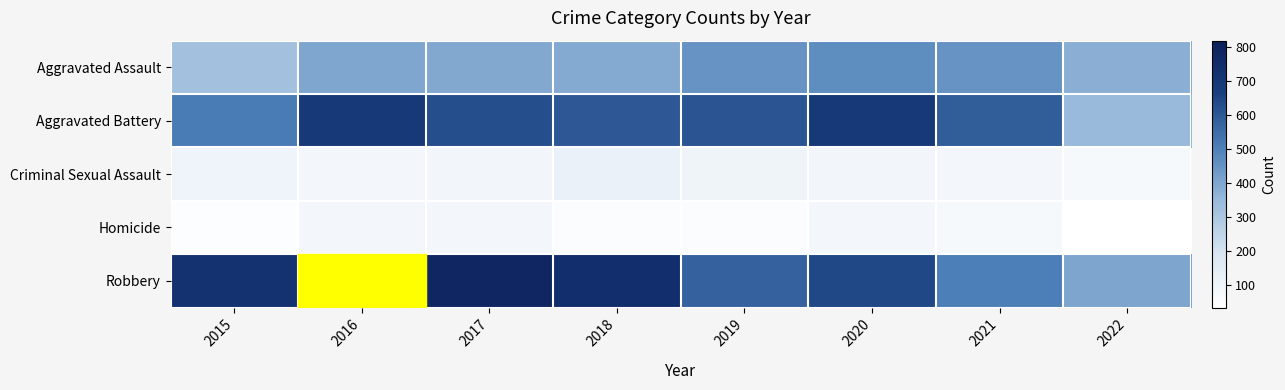

Reading right to left, extract all data points from this chart.

Aggravated Assault: 2022=379	2021=452	2020=468	2019=452	2018=392	2017=396	2016=402	2015=323
Aggravated Battery: 2022=349	2021=587	2020=691	2019=608	2018=600	2017=623	2016=691	2015=515
Criminal Sexual Assault: 2022=73	2021=82	2020=88	2019=102	2018=122	2017=90	2016=87	2015=105
Homicide: 2022=35	2021=69	2020=81	2019=53	2018=56	2017=82	2016=87	2015=50
Robbery: 2022=405	2021=506	2020=639	2019=577	2018=741	2017=780	2016=819	2015=726